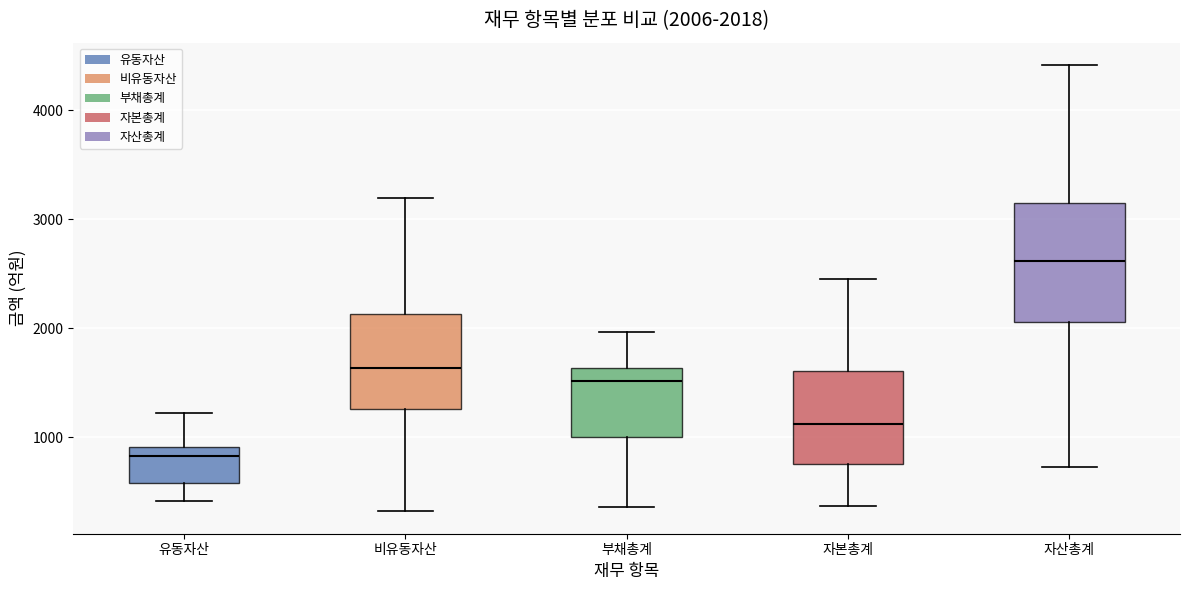

Which box has the highest median line?

자산총계